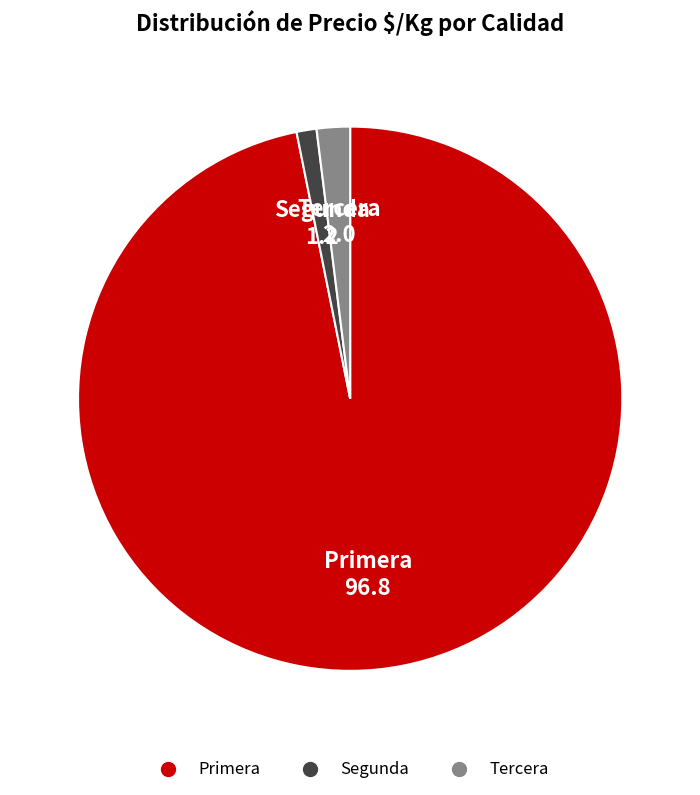

Is there a majority slice in this chart?

Yes